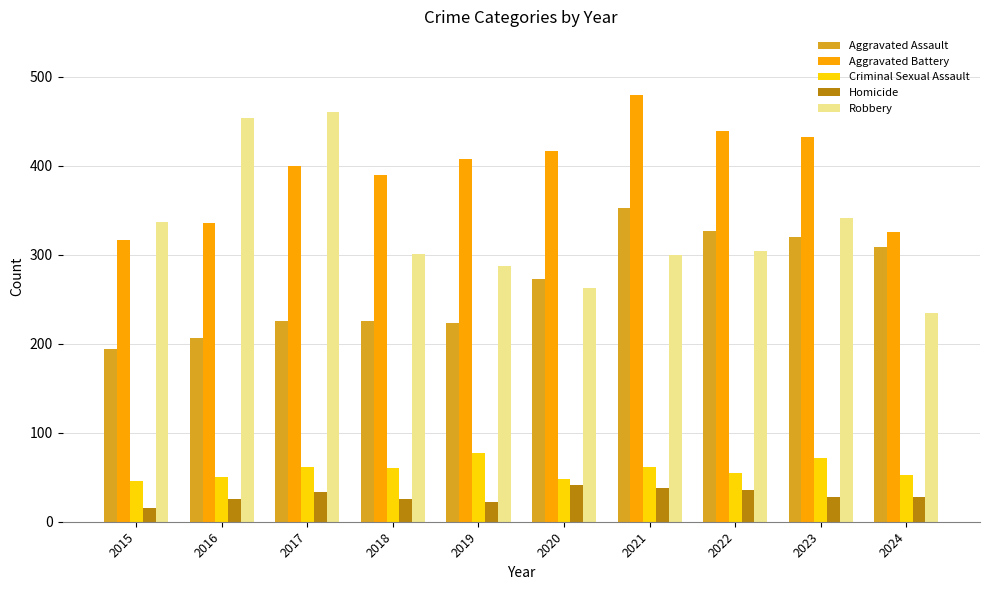

Is it true that Criminal Sexual Assault equals 25 at 2020?

False